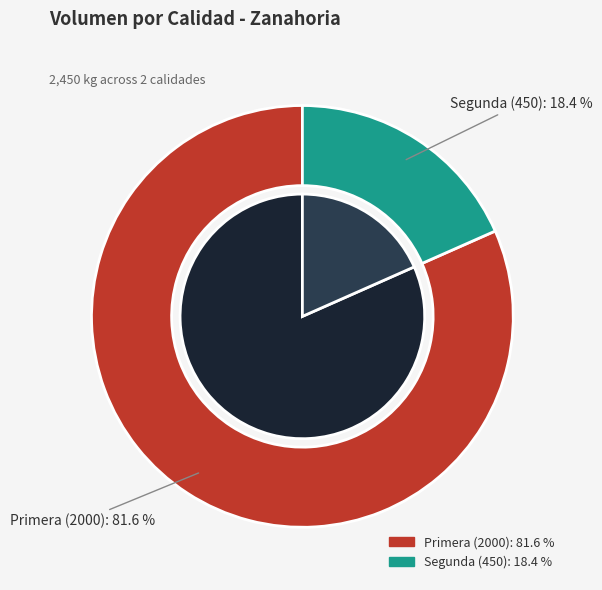

Rank the categories by value from highest to lowest.

Primera, Segunda